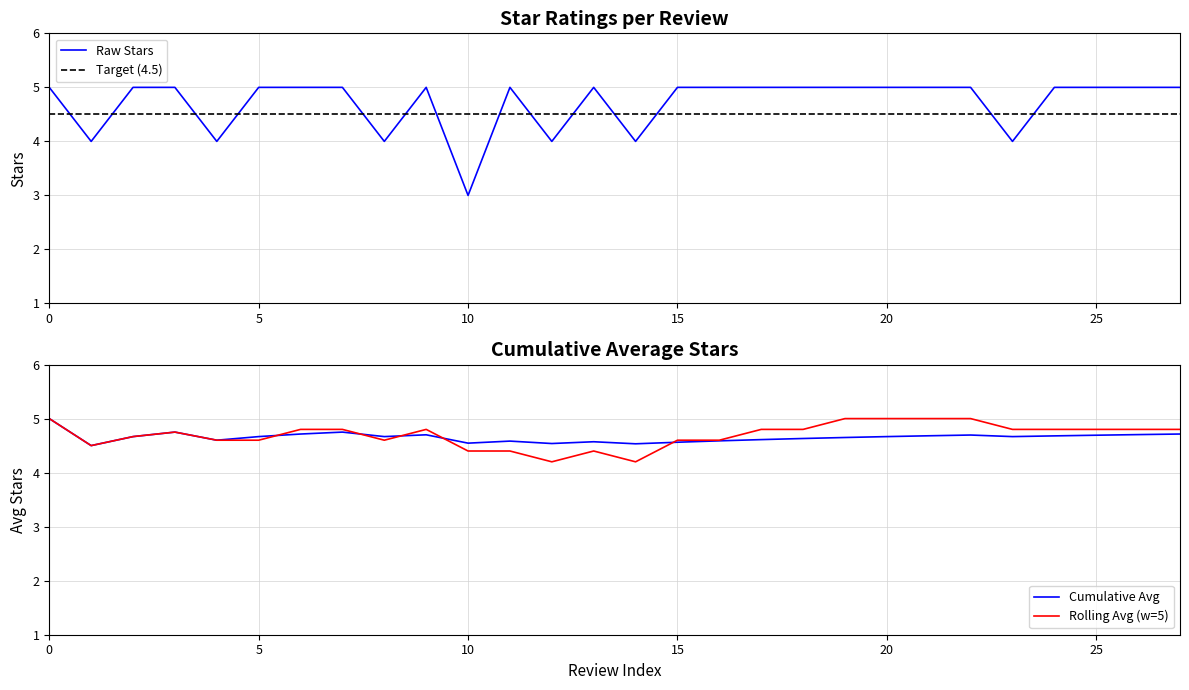

After their last crossing, which series has the higher values: Raw Stars or Target (4.5)?

Raw Stars